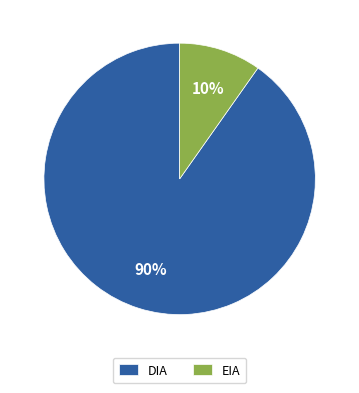

Is EIA the majority of the pie?

No